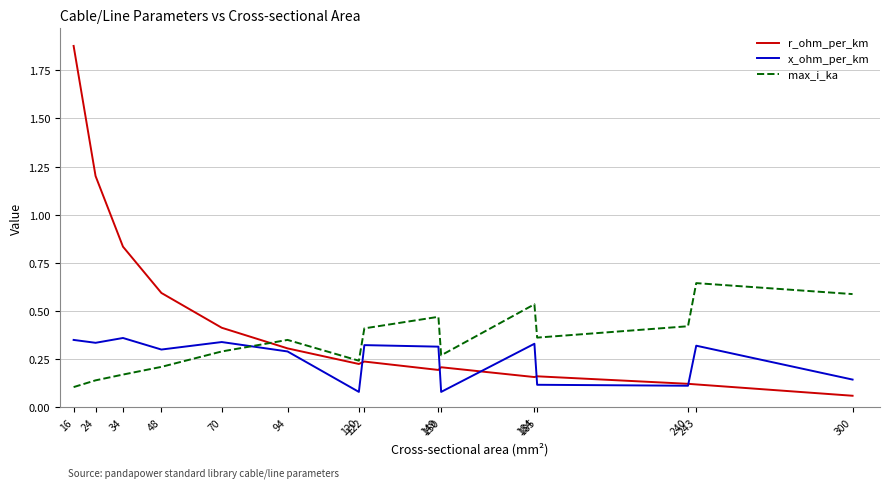

Rank the series by their average value, from lowest to highest.

x_ohm_per_km, max_i_ka, r_ohm_per_km